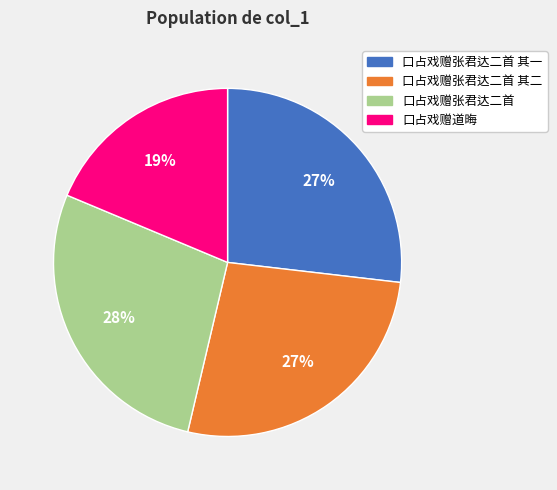

Is the sum of 口占戏赠张君达二首 其二 and 口占戏赠道晦 greater than half?

No